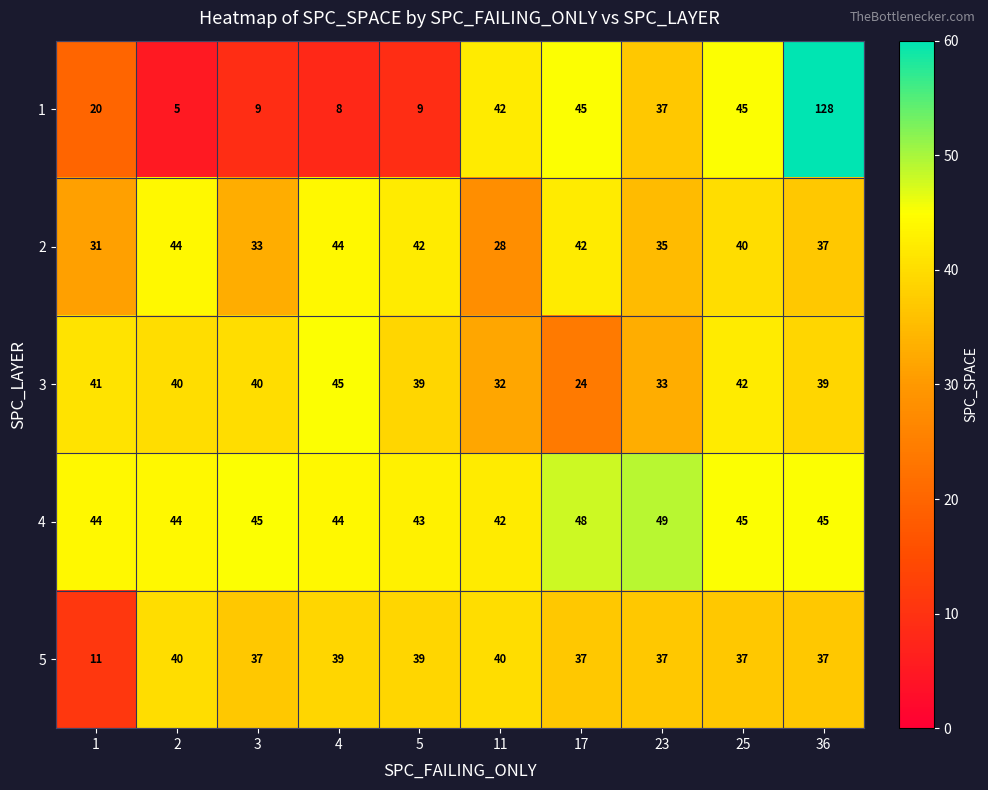

How many categories are shown in the chart?

10